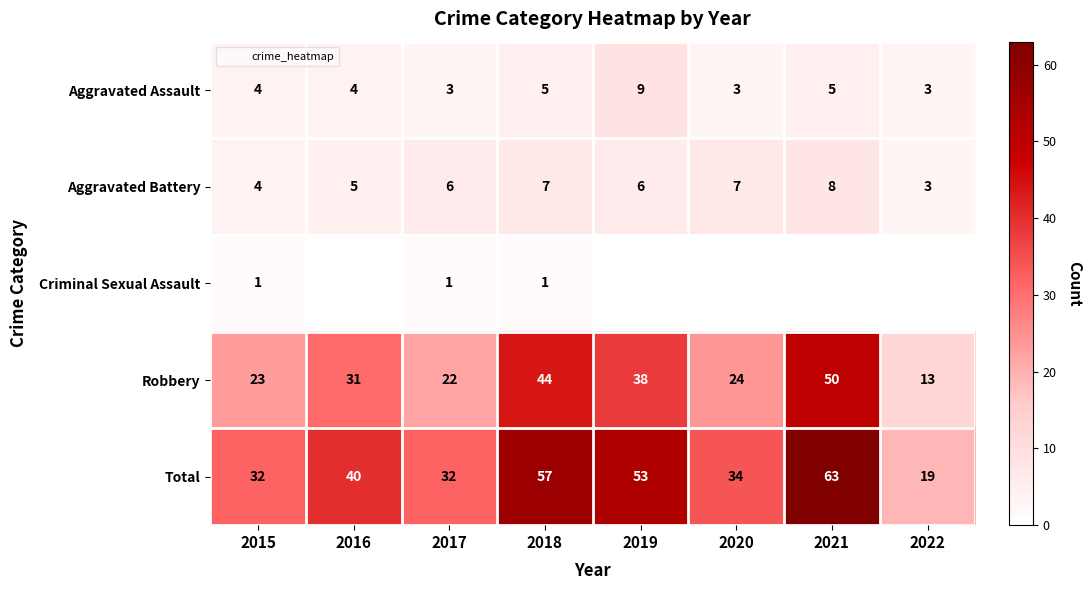

What is the spread (max minus min) of values at 2017?

31